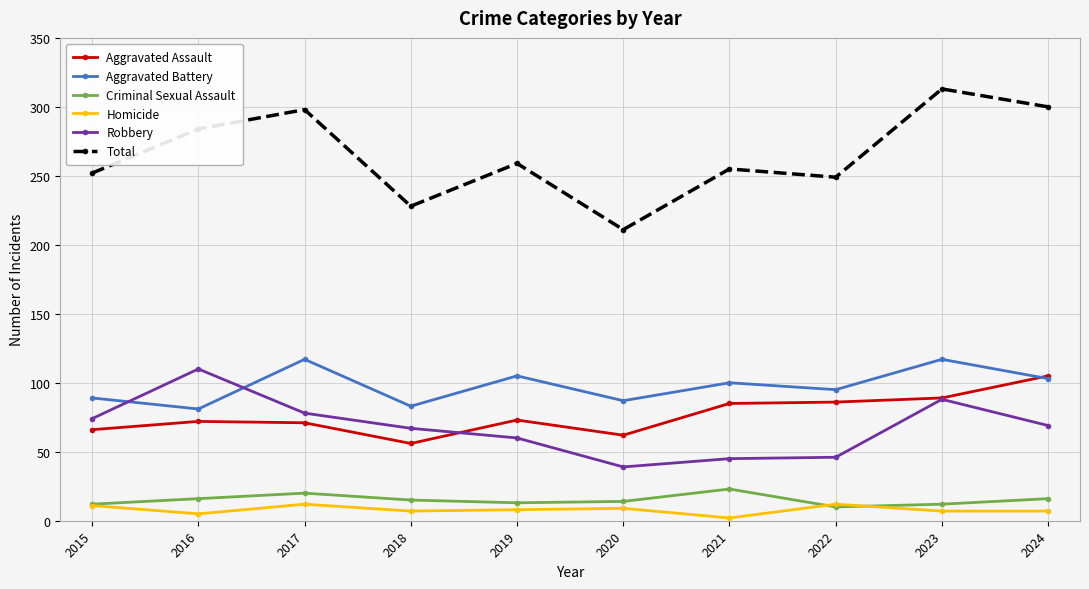

What is the value of the Robbery point at the 8th from the left?

46